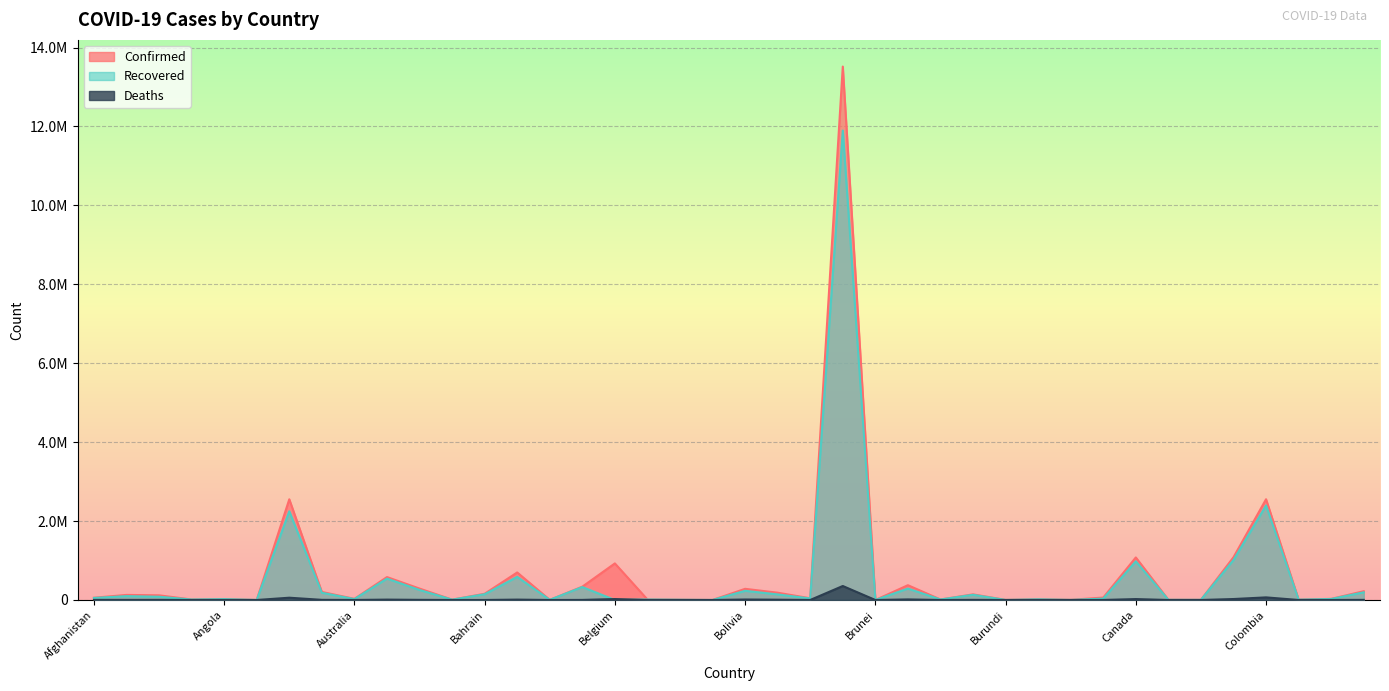

What is the spread (max minus min) of values at Austria?

571515